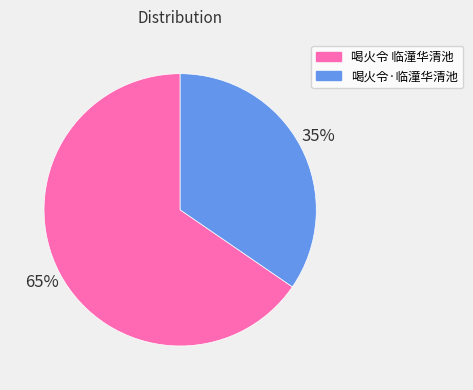

Combined, do 喝火令·临潼华清池 and 喝火令 临潼华清池 account for over 50%?

Yes